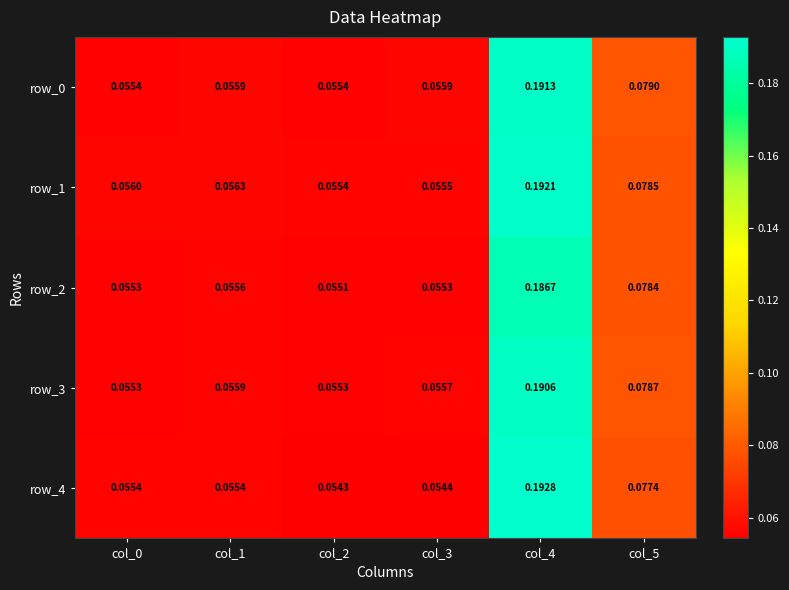

Is the value of row_1 at col_2 greater than the value of row_4 at col_3?

Yes